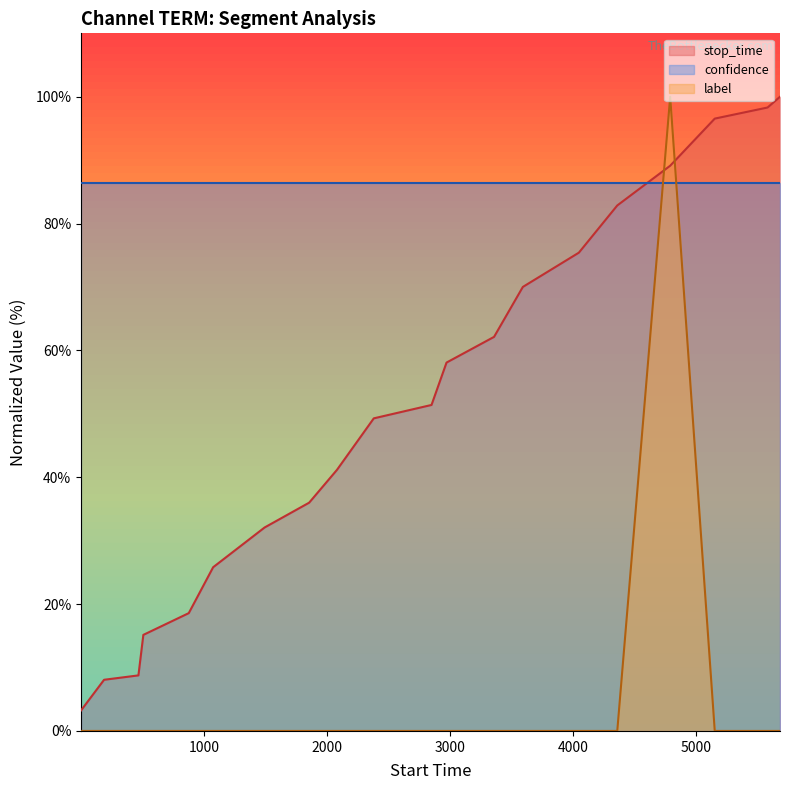

How many data points in label are above 0?

1